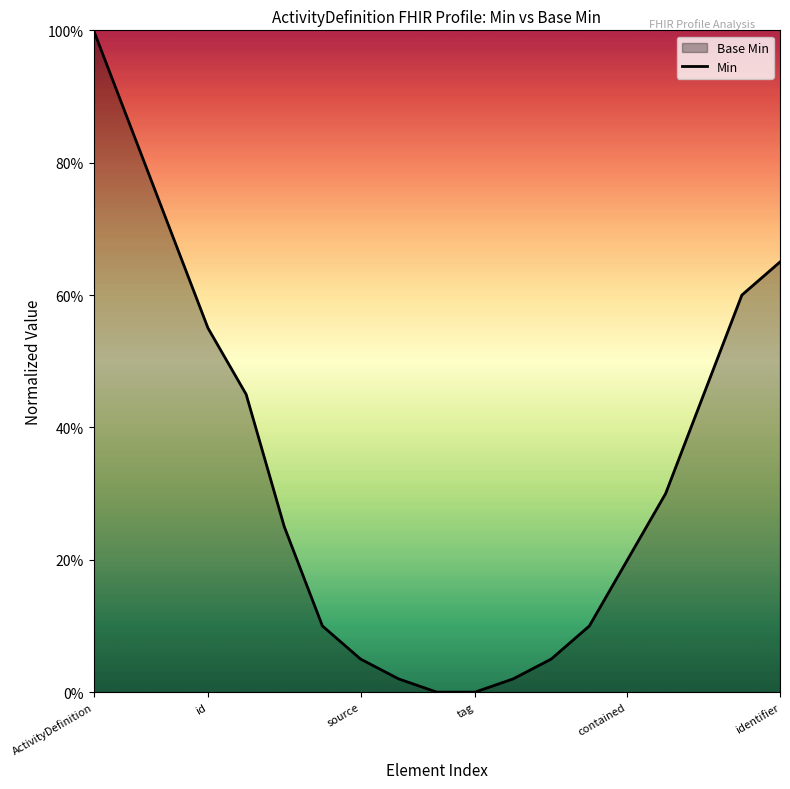

What is the label of the 17th point from the left?

16